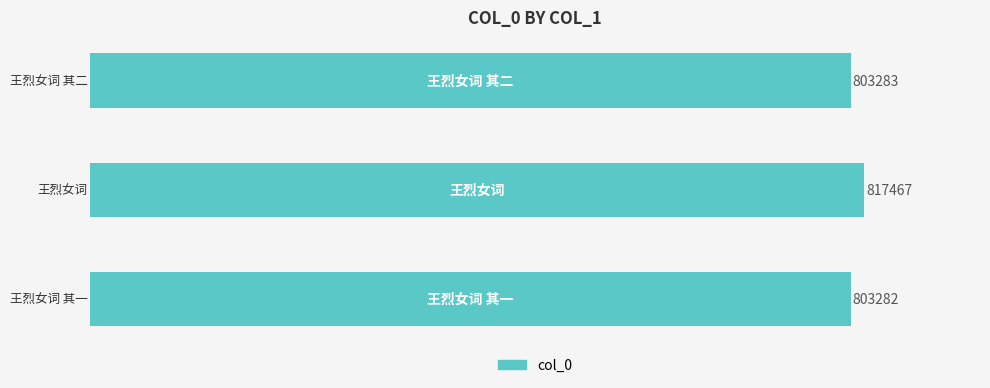

What is the minimum value shown in the chart?

803282